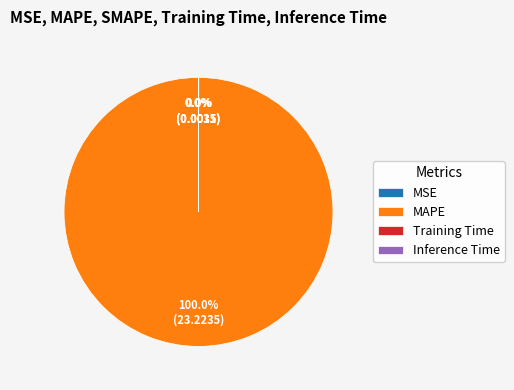

What is the majority slice?

MAPE